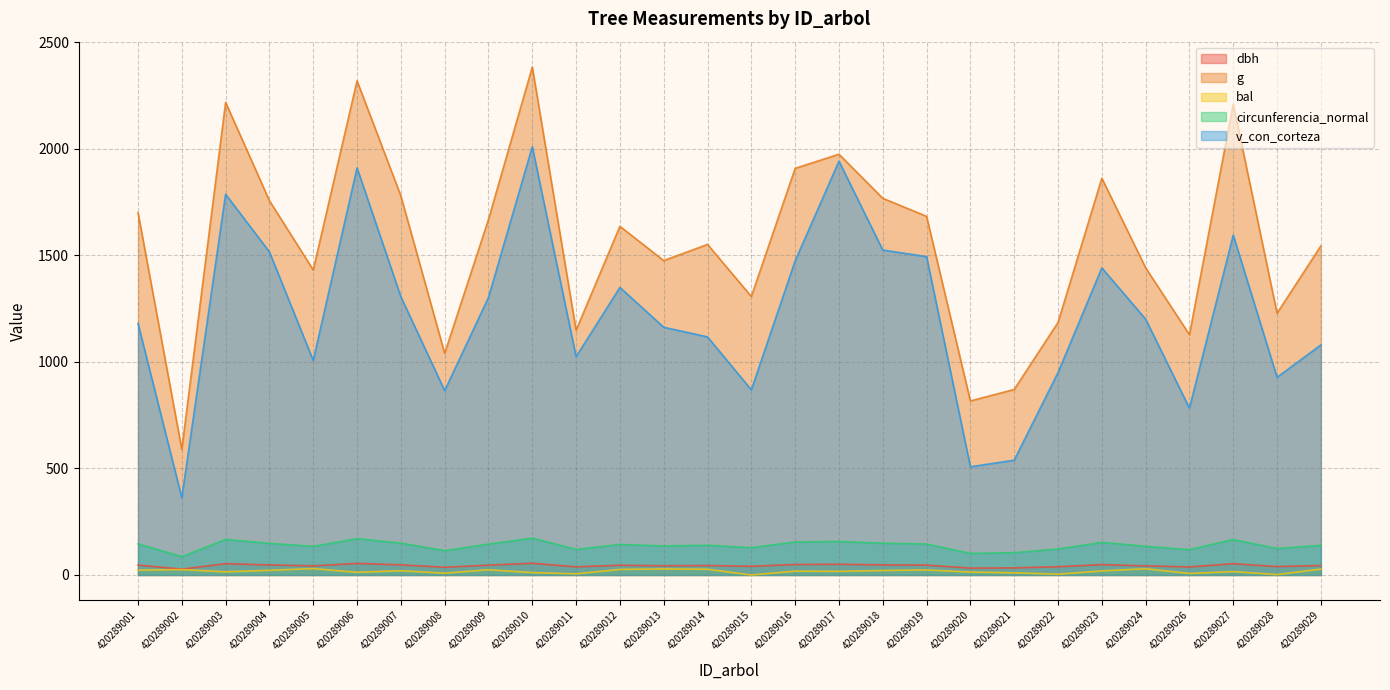

At 420289015, list the series in order from largest to smallest.

g, v_con_corteza, circunferencia_normal, dbh, bal